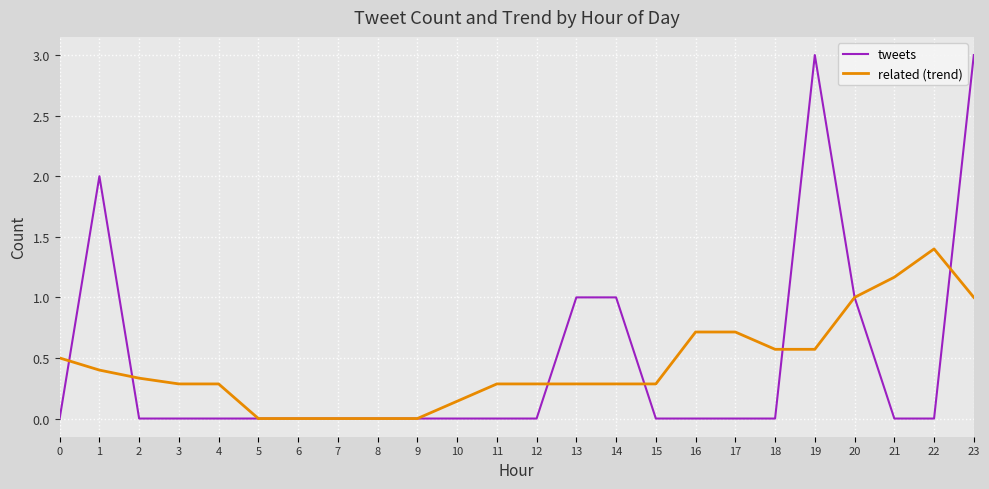

True or false: tweets has a value of 0.0 at 4.

True